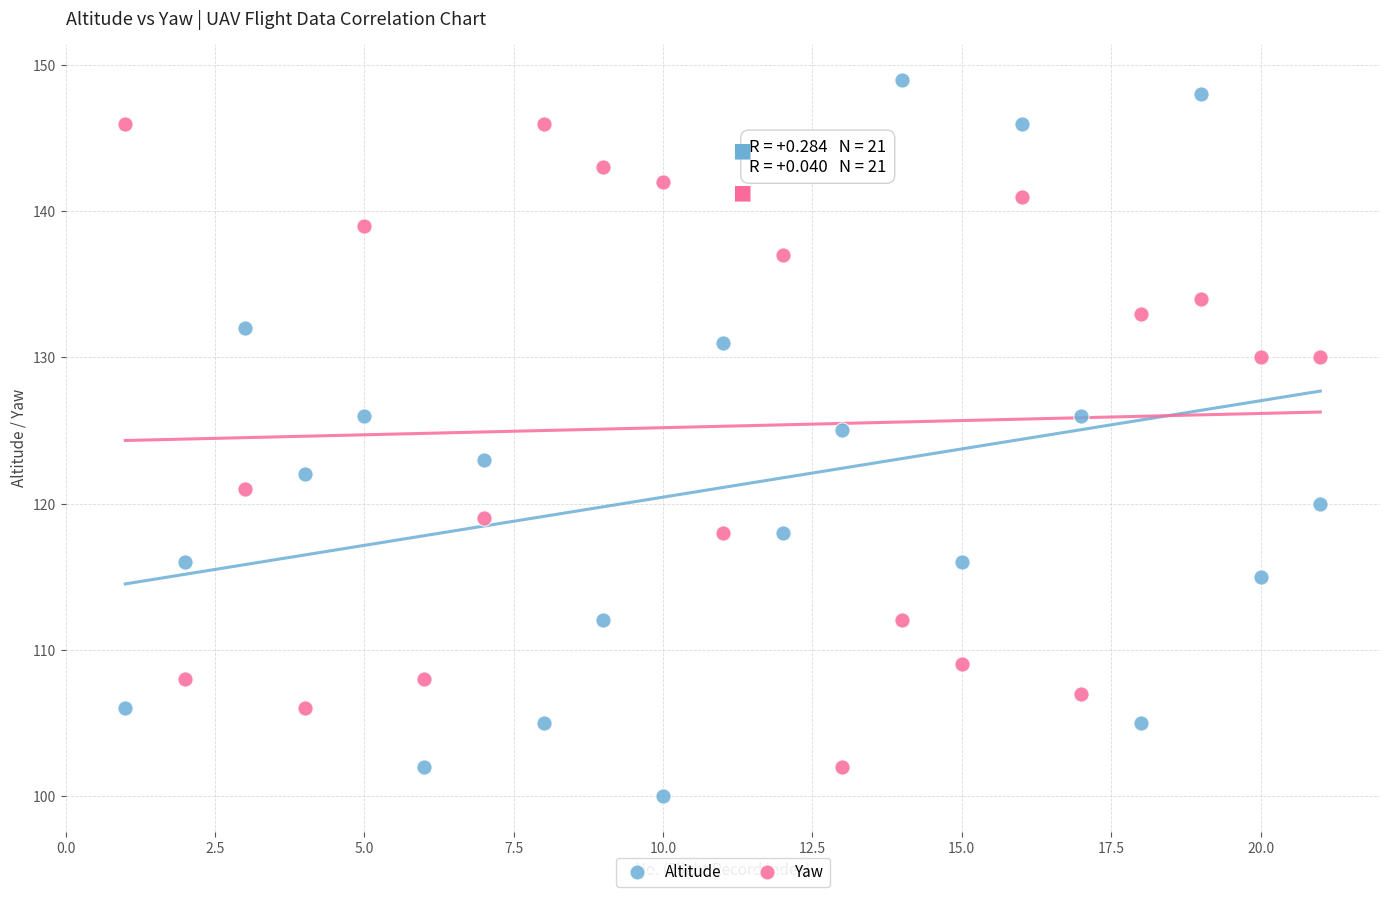

Across all data points, what is the range of Y values (max minus min)?

49